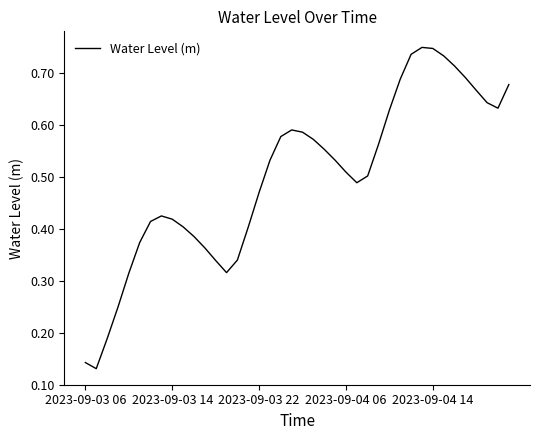

Does the chart display data point markers on the line(s)?

No